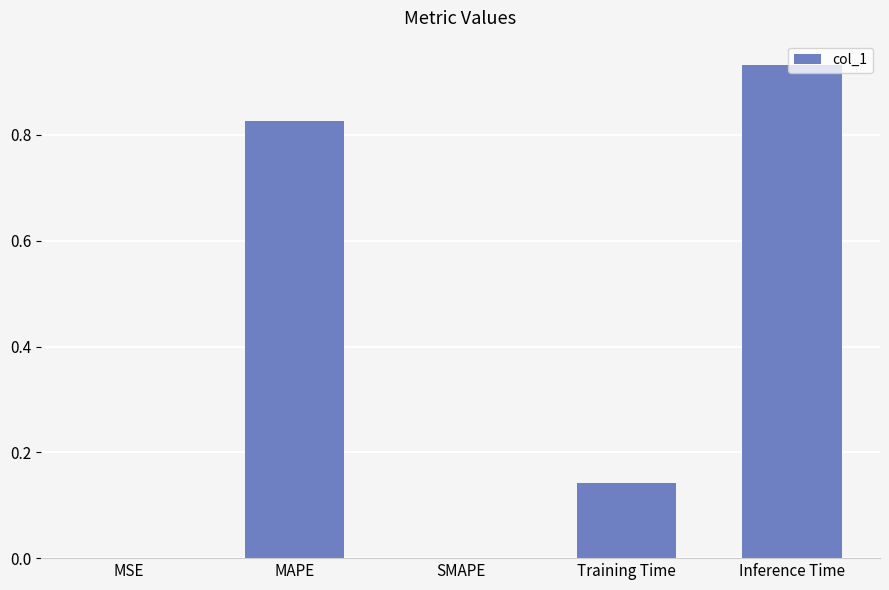

Which label corresponds to the largest value in the chart?

Inference Time